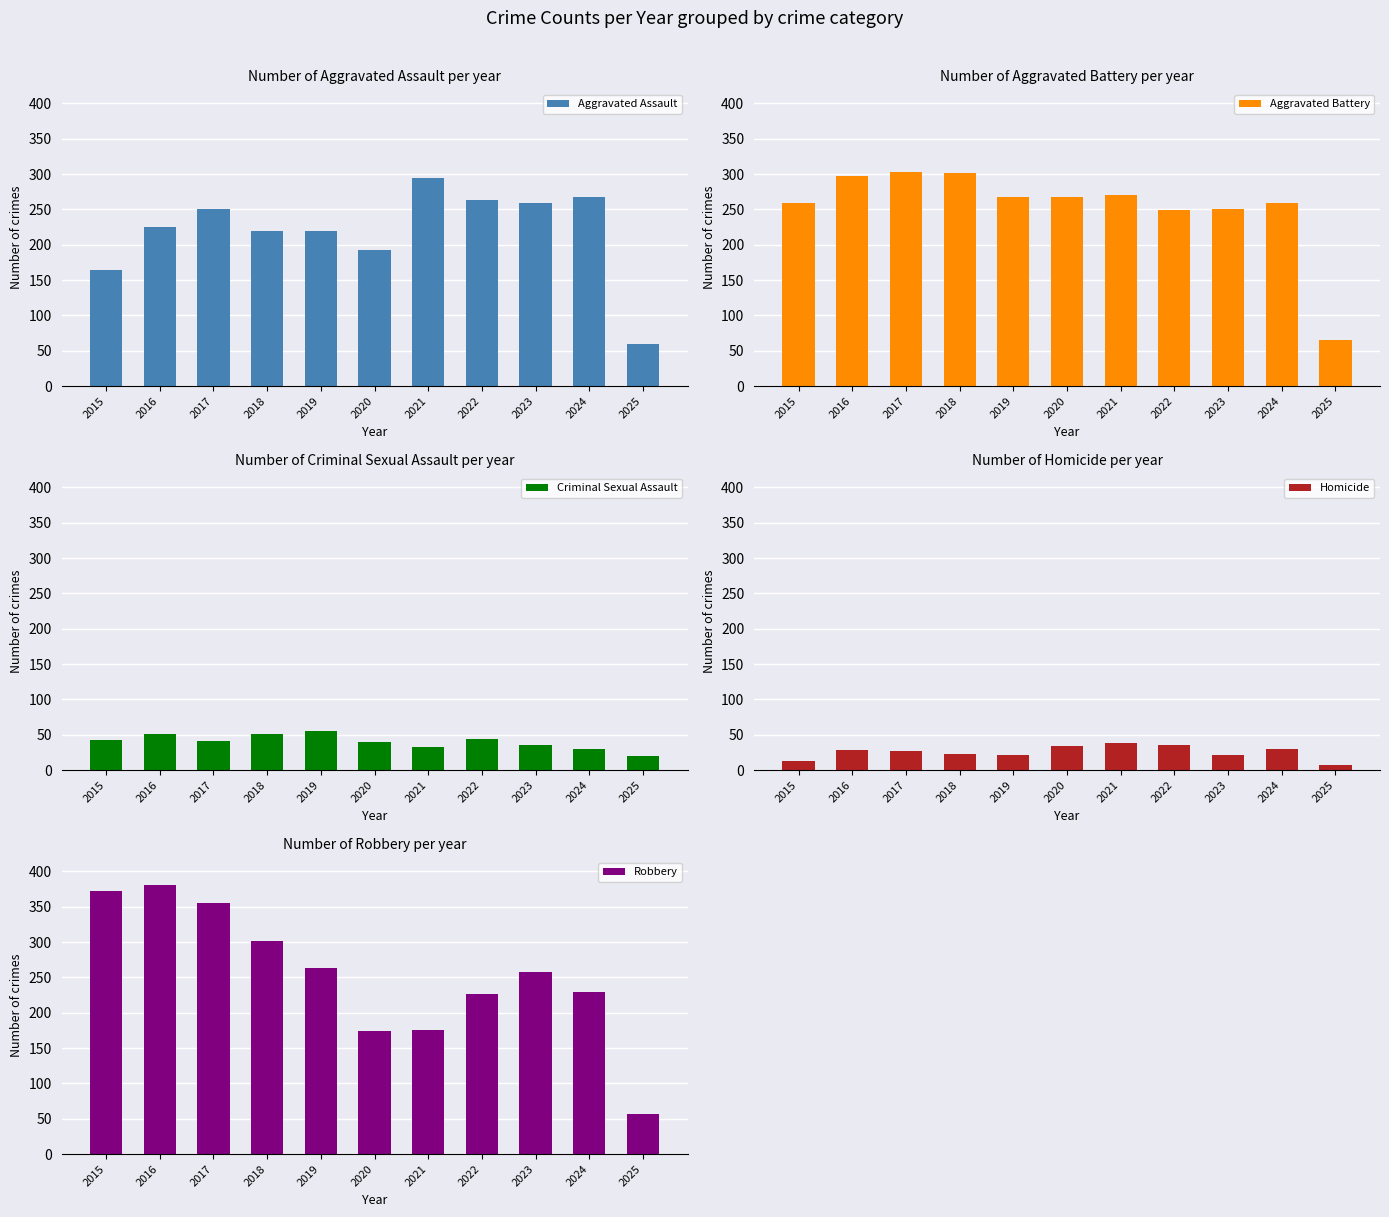

What are all the series names shown in the legend?

Aggravated Assault, Aggravated Battery, Criminal Sexual Assault, Homicide, Robbery